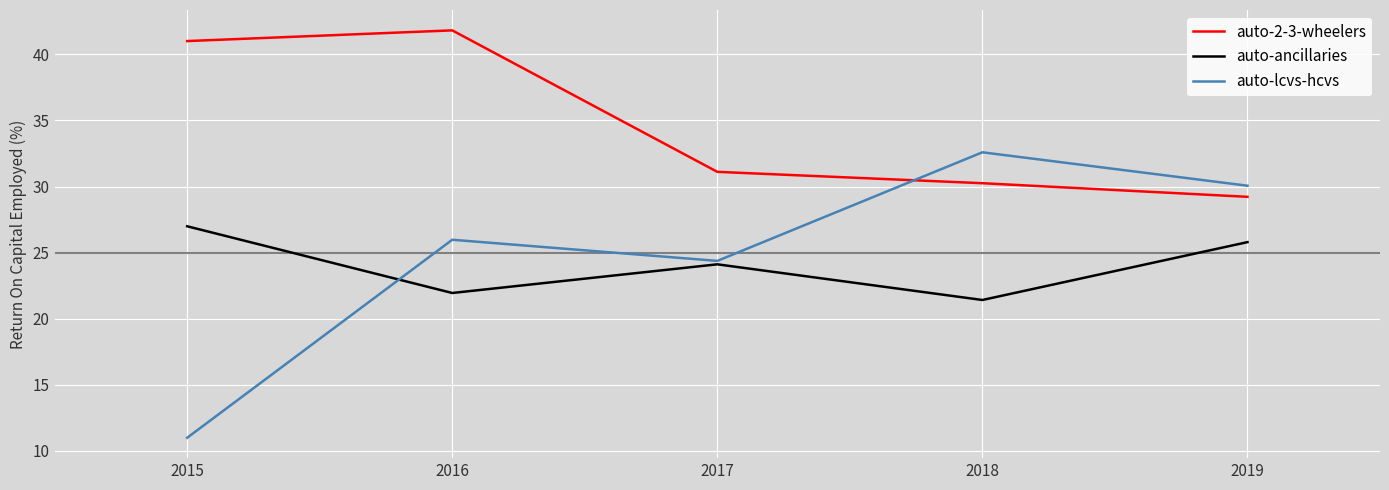

What is the difference between the highest and lowest values at 2019?

4.3